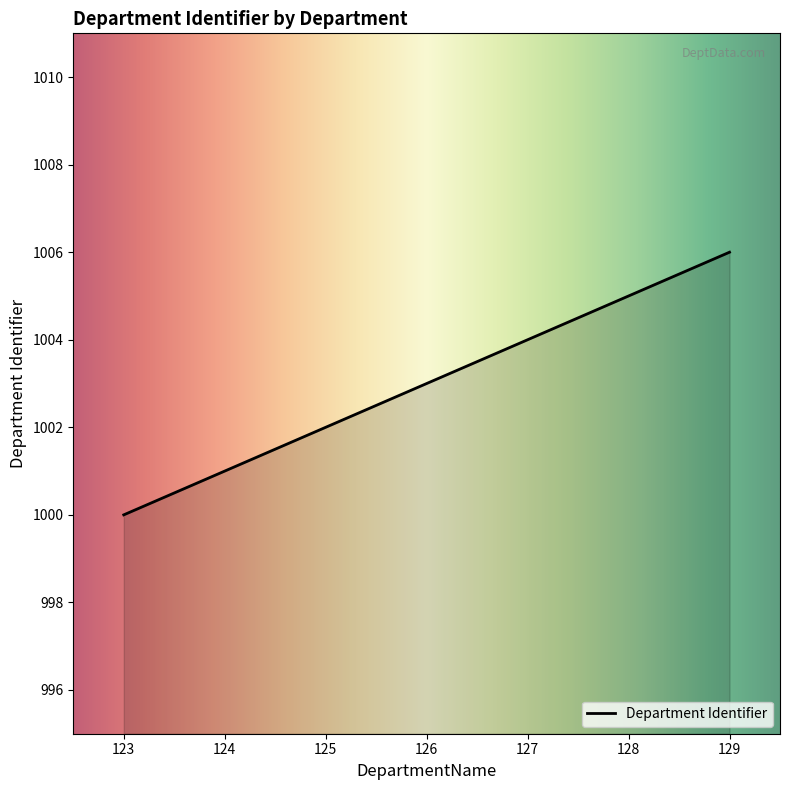

What is the maximum value shown in the chart?

1006